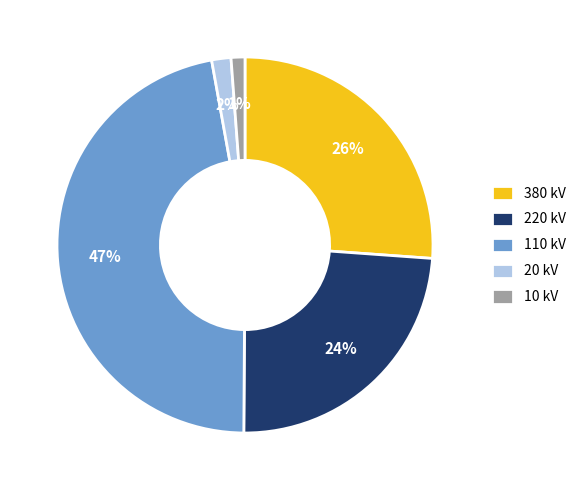

Does 20 kV represent more than half of the total?

No